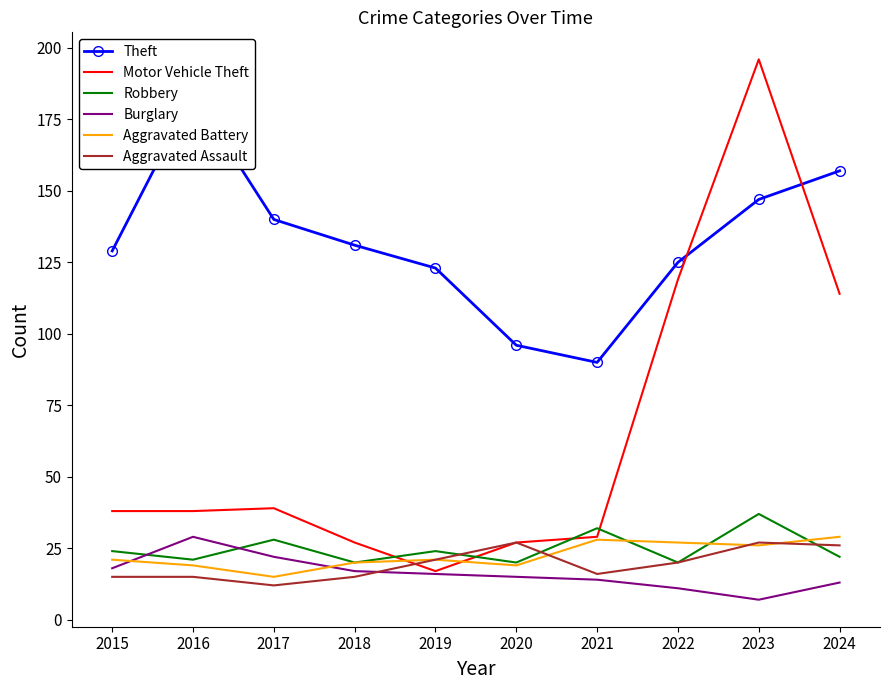

Reading left to right, transcribe all the data shown in this chart.

Theft: 2015=129	2016=184	2017=140	2018=131	2019=123	2020=96	2021=90	2022=125	2023=147	2024=157
Motor Vehicle Theft: 2015=38	2016=38	2017=39	2018=27	2019=17	2020=27	2021=29	2022=119	2023=196	2024=114
Robbery: 2015=24	2016=21	2017=28	2018=20	2019=24	2020=20	2021=32	2022=20	2023=37	2024=22
Burglary: 2015=18	2016=29	2017=22	2018=17	2019=16	2020=15	2021=14	2022=11	2023=7	2024=13
Aggravated Battery: 2015=21	2016=19	2017=15	2018=20	2019=21	2020=19	2021=28	2022=27	2023=26	2024=29
Aggravated Assault: 2015=15	2016=15	2017=12	2018=15	2019=21	2020=27	2021=16	2022=20	2023=27	2024=26